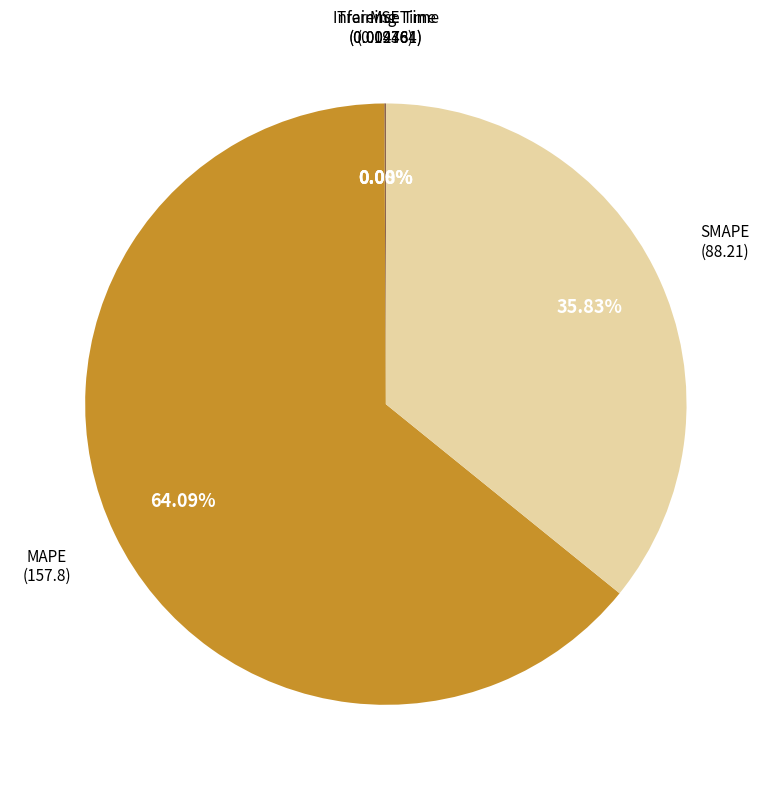

Is there a majority slice in this chart?

Yes